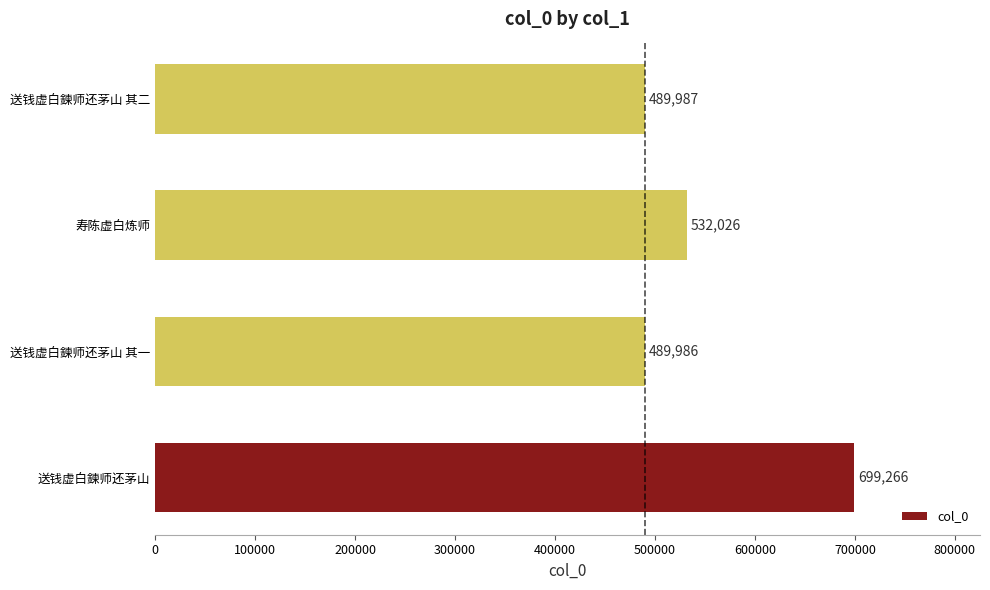

How many bars are there in total?

4